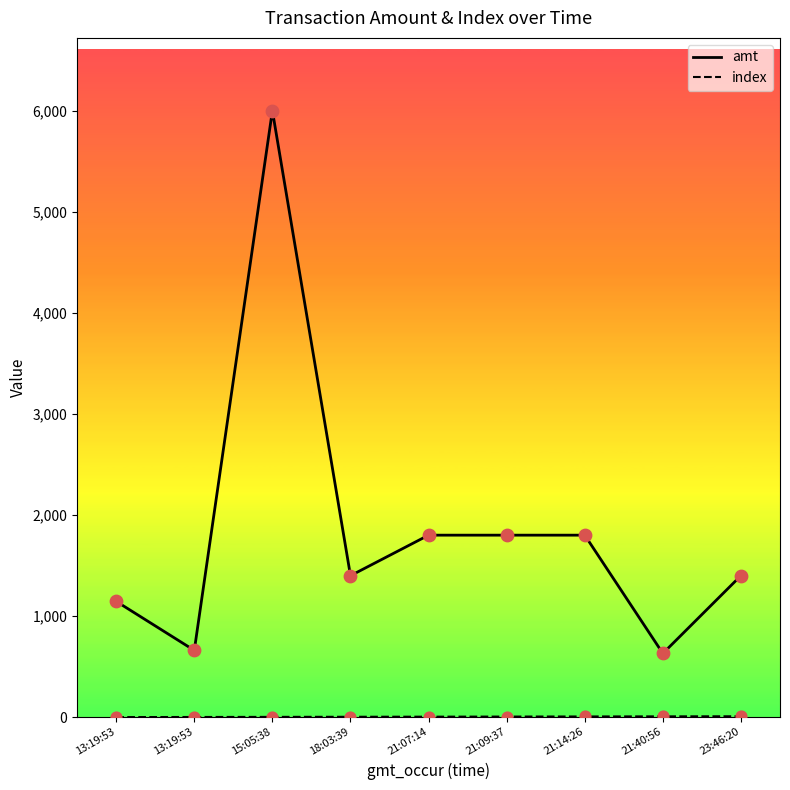

How many lines are shown in the chart?

2